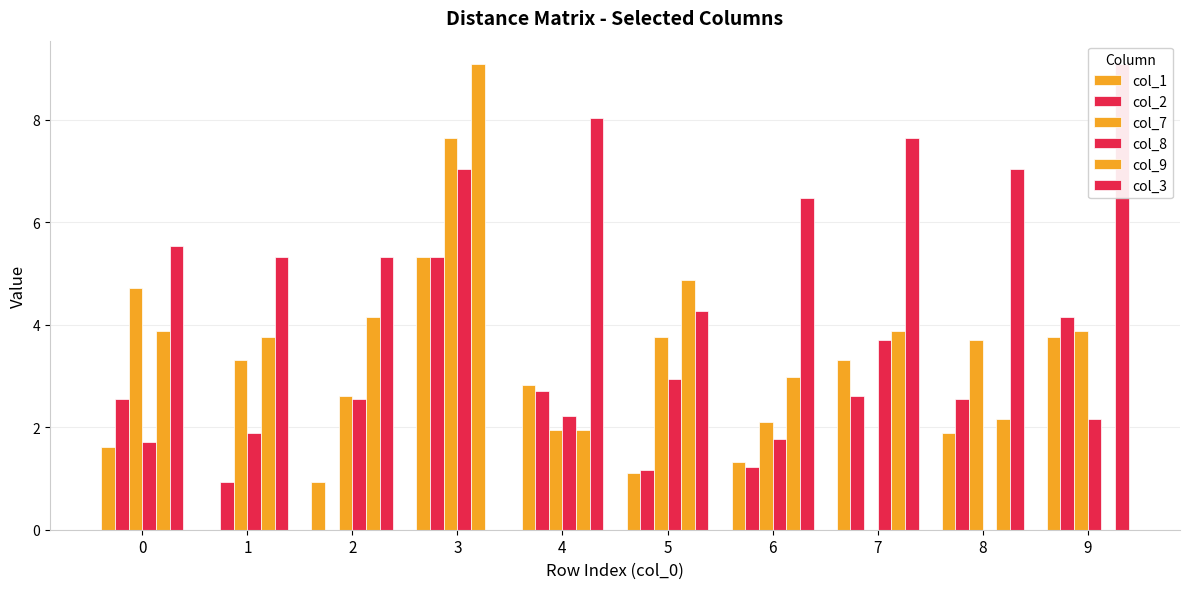

Reading right to left, extract all data points from this chart.

col_1: 9=3.8	8=1.9	7=3.3	6=1.3	5=1.1	4=2.8	3=5.3	2=0.9	1=0.0	0=1.6
col_2: 9=4.2	8=2.5	7=2.6	6=1.2	5=1.2	4=2.7	3=5.3	2=0.0	1=0.9	0=2.5
col_7: 9=3.9	8=3.7	7=0.0	6=2.1	5=3.8	4=1.9	3=7.7	2=2.6	1=3.3	0=4.7
col_8: 9=2.2	8=0.0	7=3.7	6=1.8	5=2.9	4=2.2	3=7.0	2=2.5	1=1.9	0=1.7
col_9: 9=0.0	8=2.2	7=3.9	6=3.0	5=4.9	4=1.9	3=9.1	2=4.2	1=3.8	0=3.9
col_3: 9=9.1	8=7.0	7=7.7	6=6.5	5=4.3	4=8.0	3=0.0	2=5.3	1=5.3	0=5.5